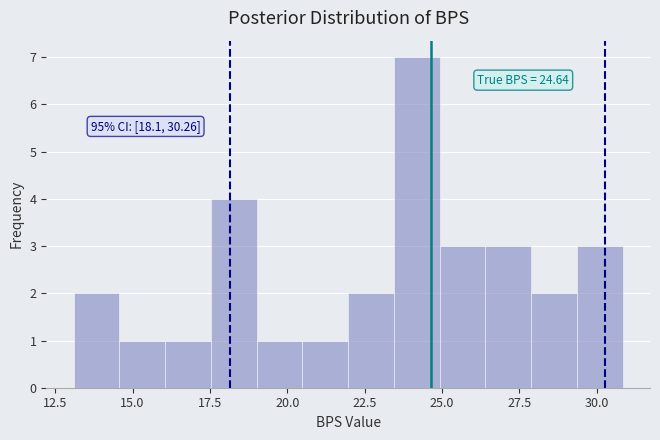

Read against the x-axis, roughly where is the centre of the tallest bar?

24.0